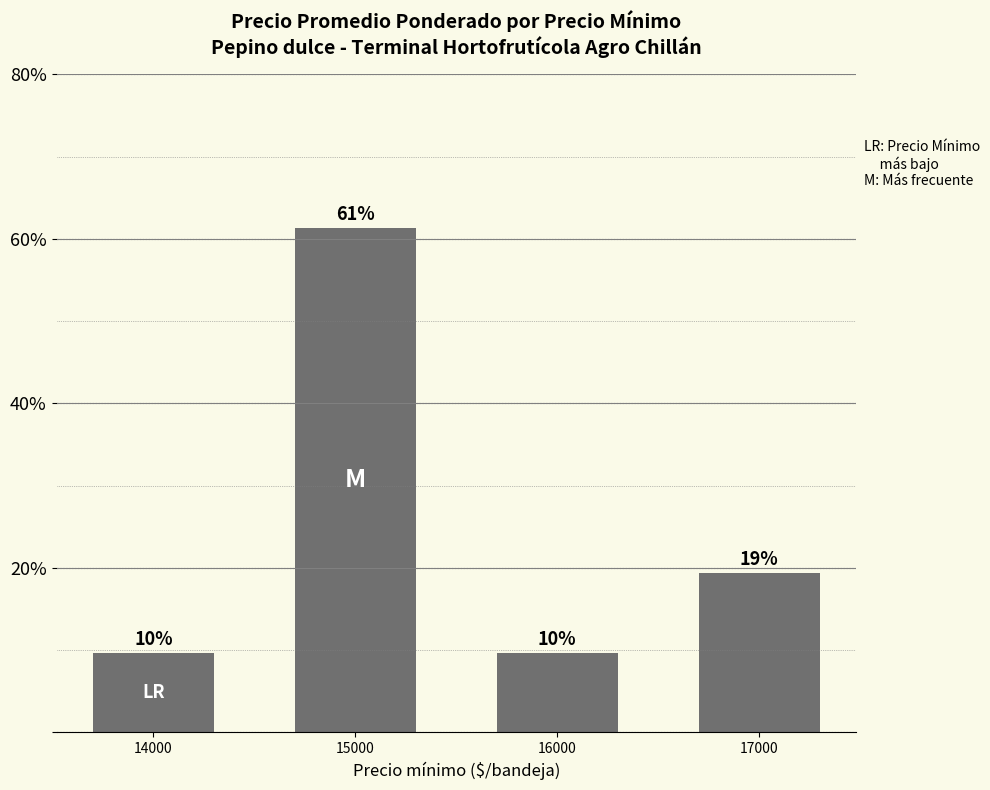

Does the chart contain any negative values?

No